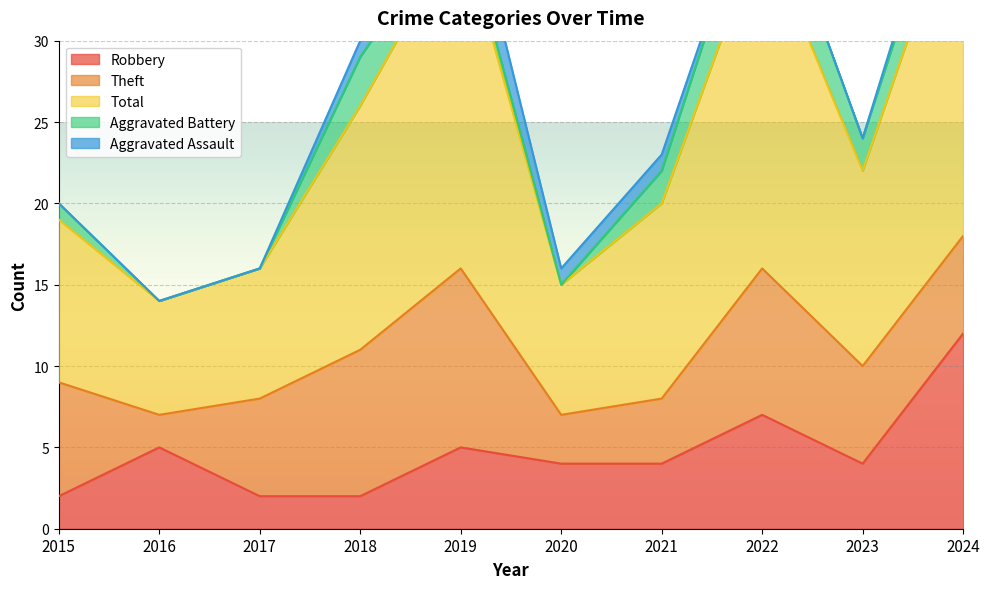

True or false: Robbery has a value of 4 at 2018.

False